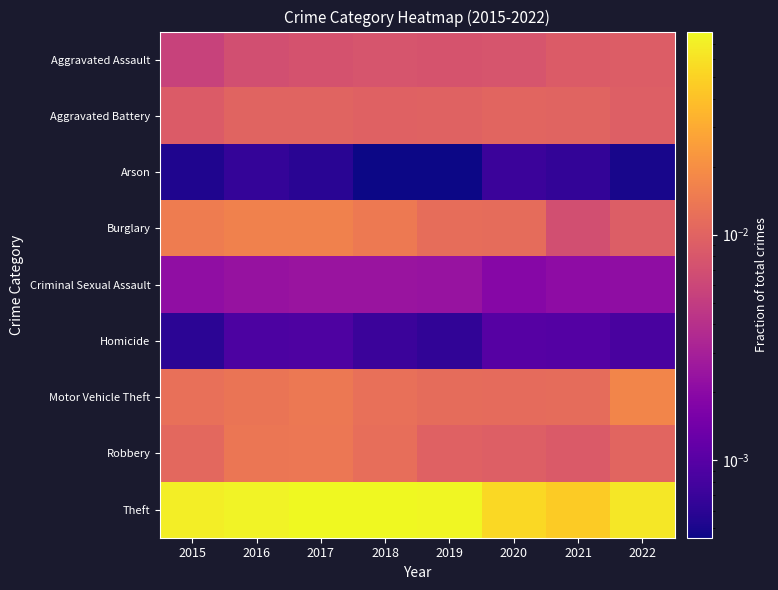

At how many categories does at least one series exceed 0?

8